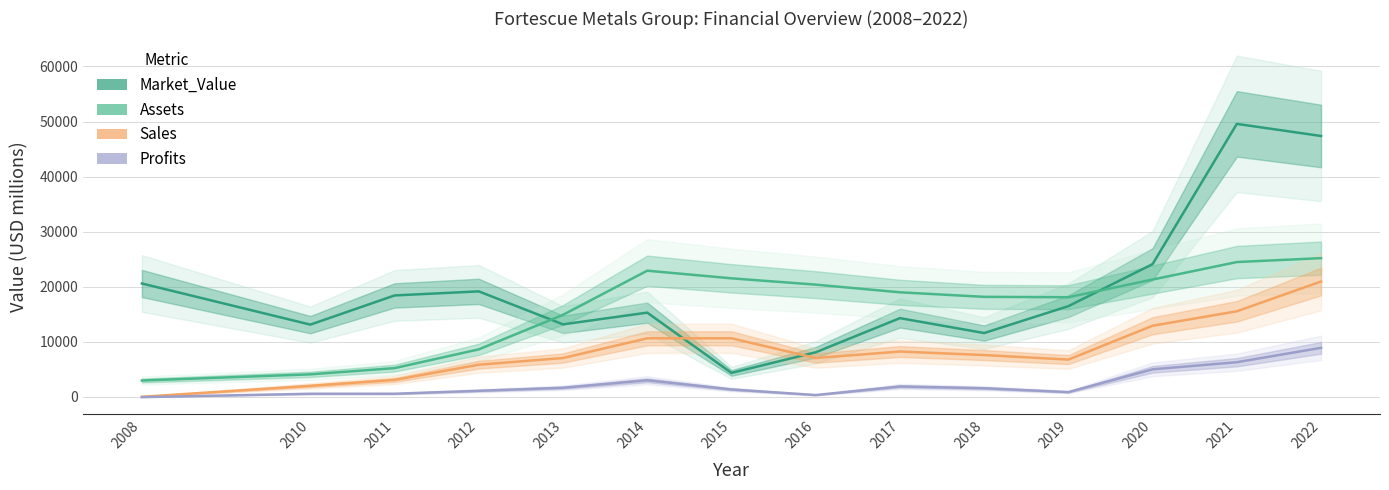

True or false: Assets has more than 1 interior local peaks.

False